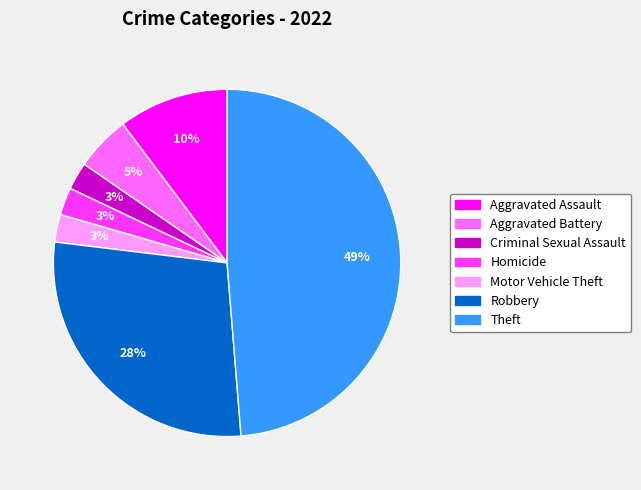

Which slice is the largest?

Theft